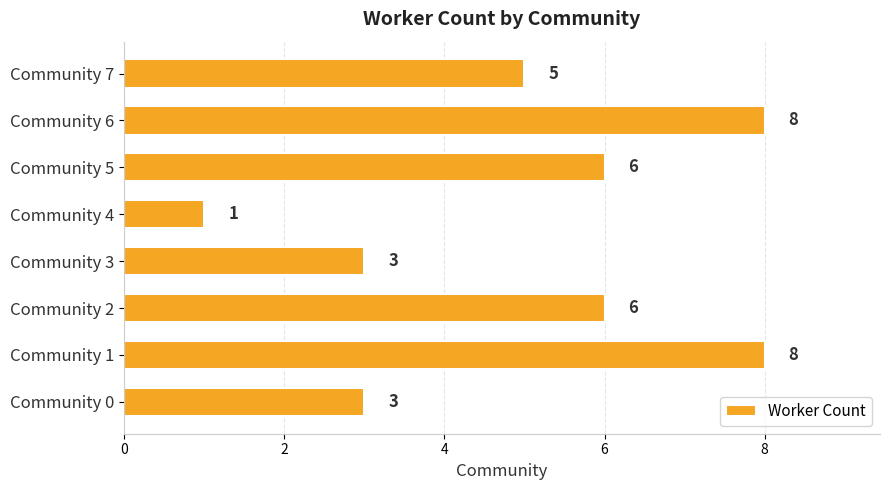

How many values are between 3 and 8?

7